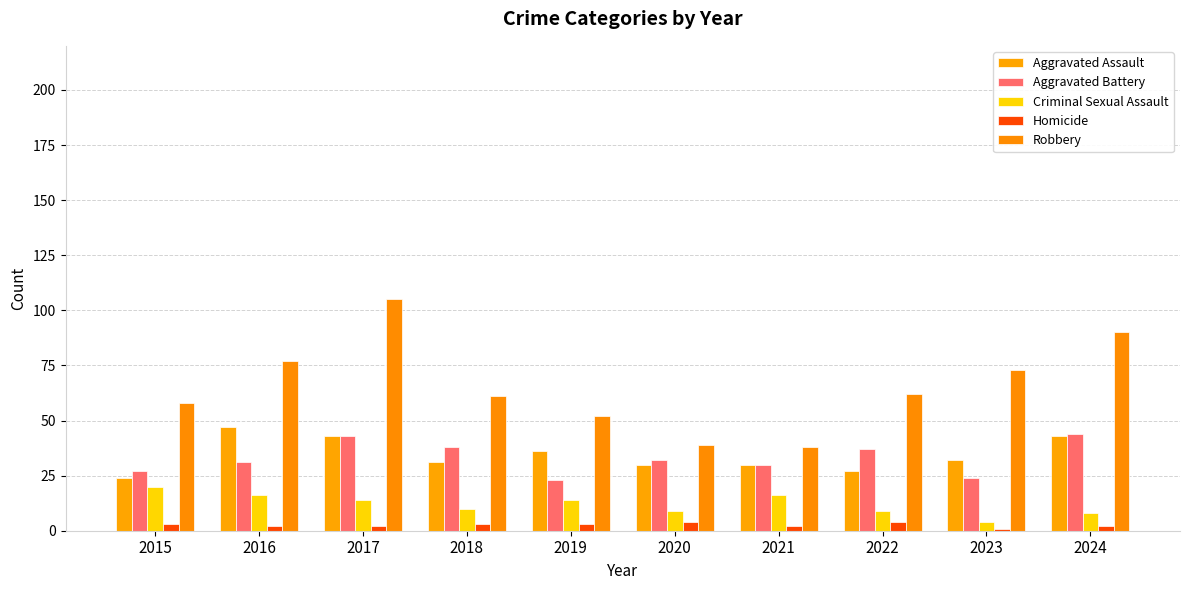

What is the minimum value for Aggravated Assault?

24